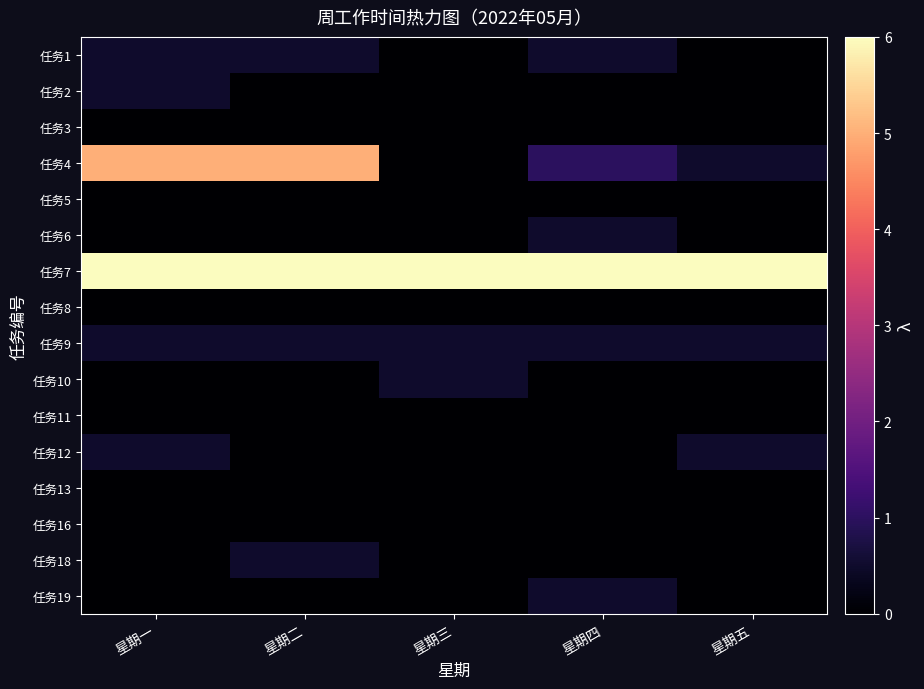

Which series has the largest range (max minus min)?

任务4